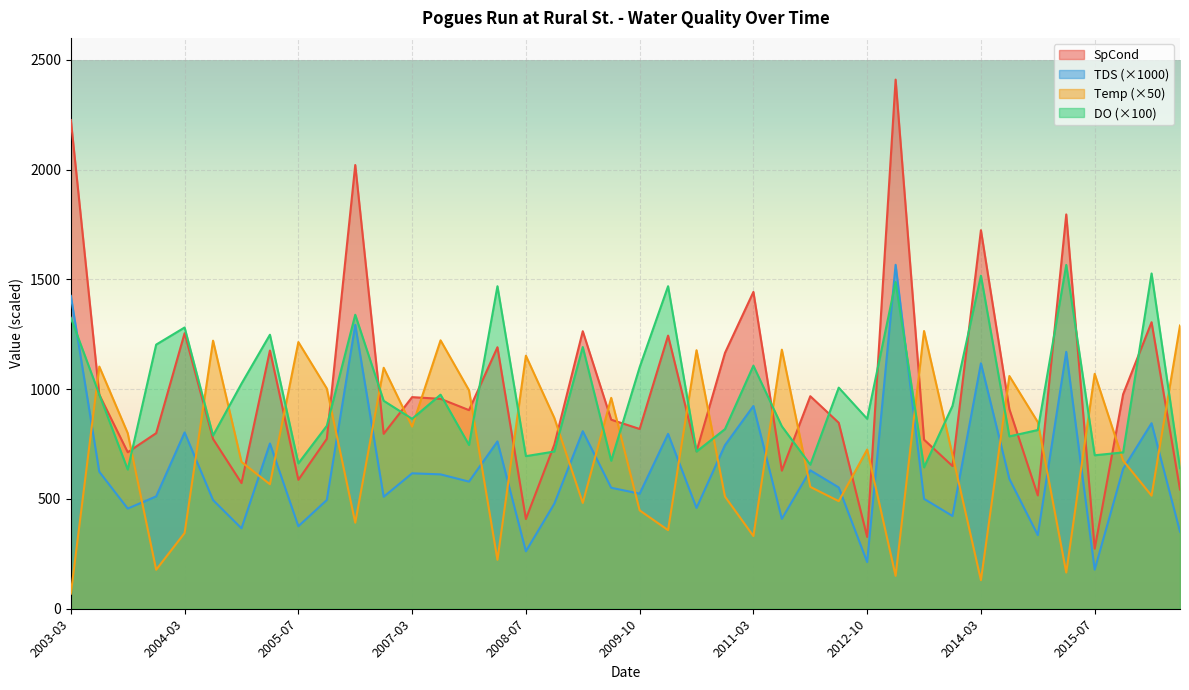

The SpCond series shows 397.3 at 2015-07. True or false?

False